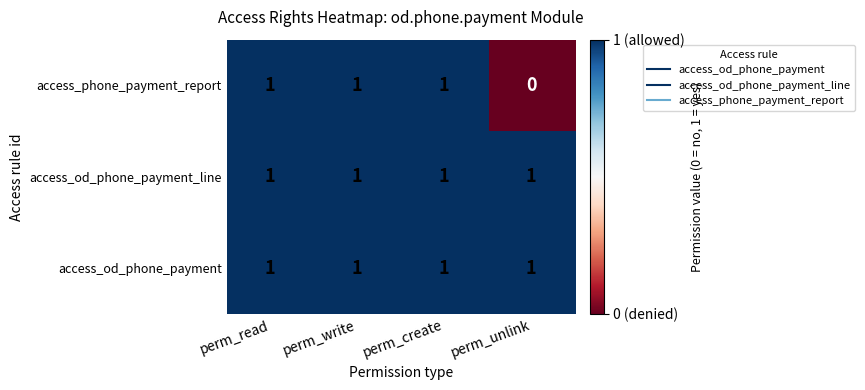

What is the sum of all access_od_phone_payment values?

4